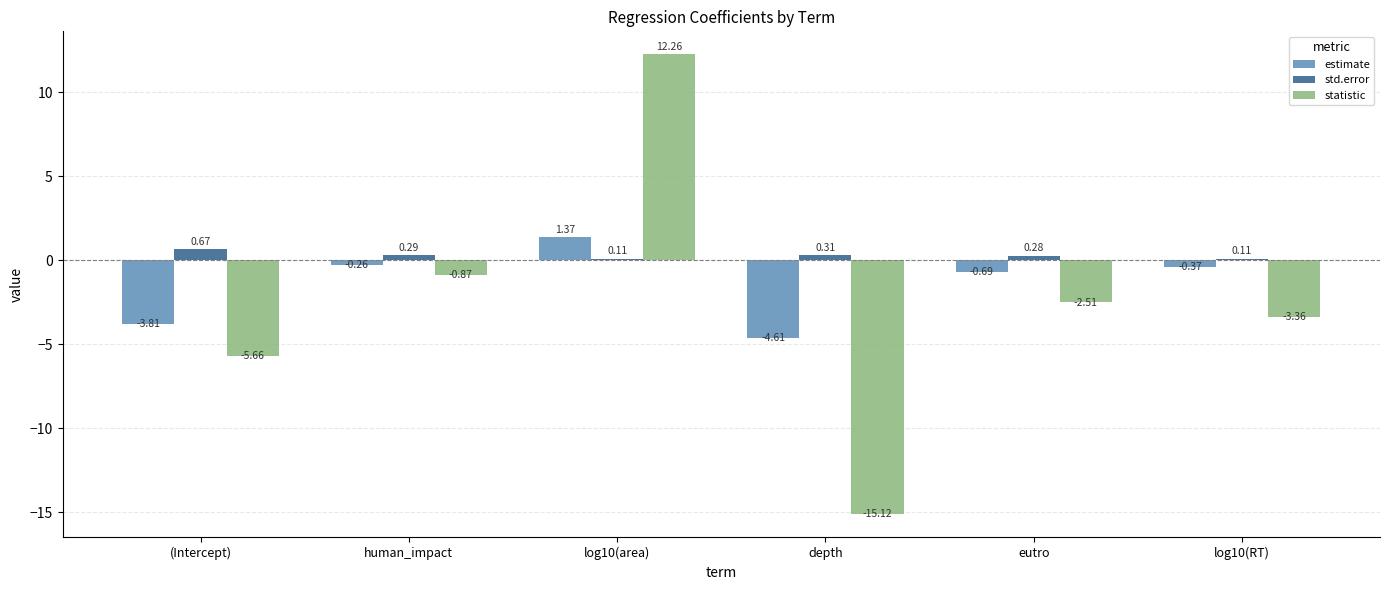

What is the sum of all std.error values?

1.8